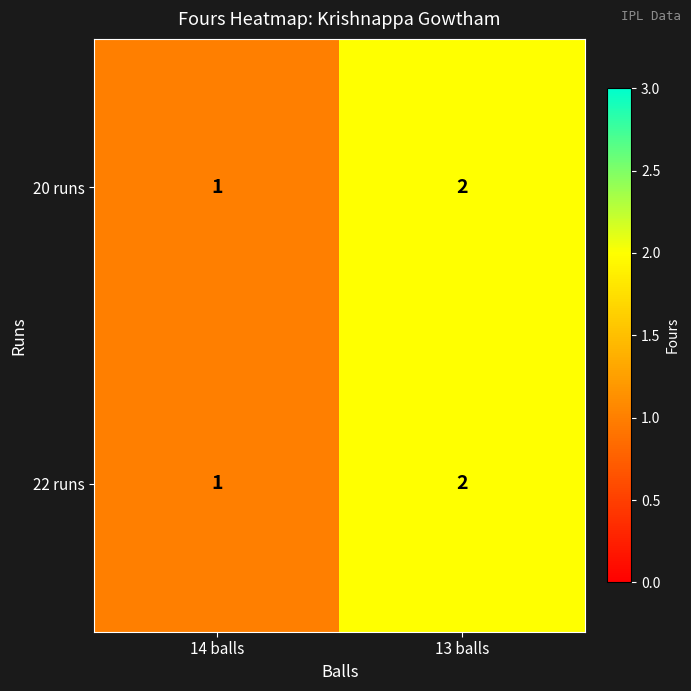

Rank the categories by 20 runs value from lowest to highest.

14 balls, 13 balls